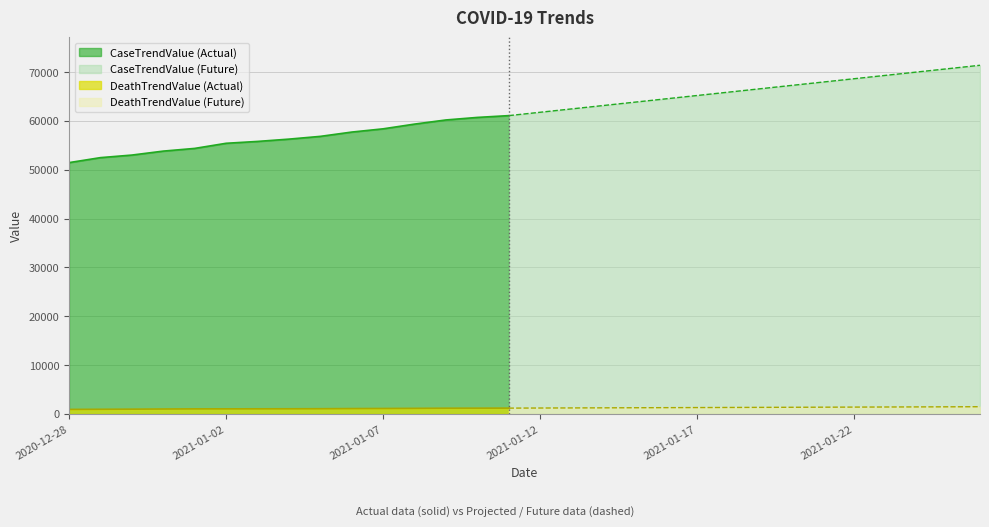

True or false: DeathTrendValue and CaseTrendValue cross at least once.

False